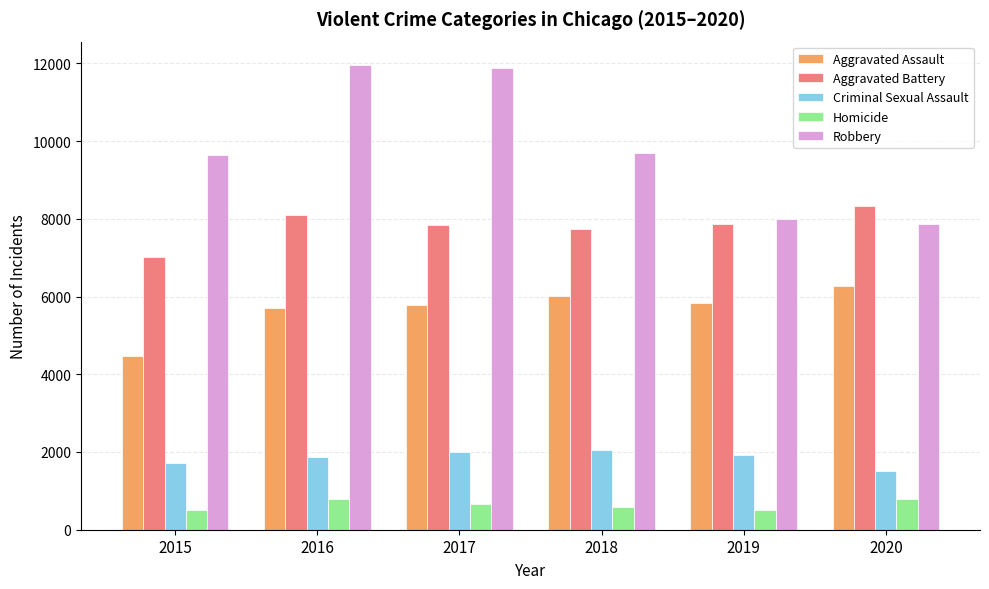

Is it true that Criminal Sexual Assault equals 1713 at 2015?

True